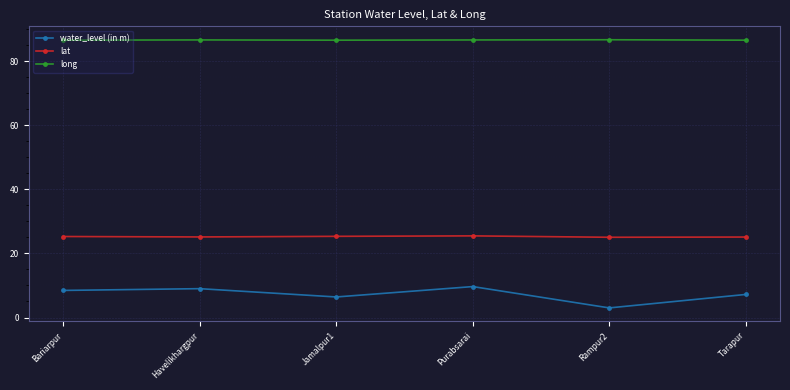

How many interior local valleys does the water_level (in m) series have?

2